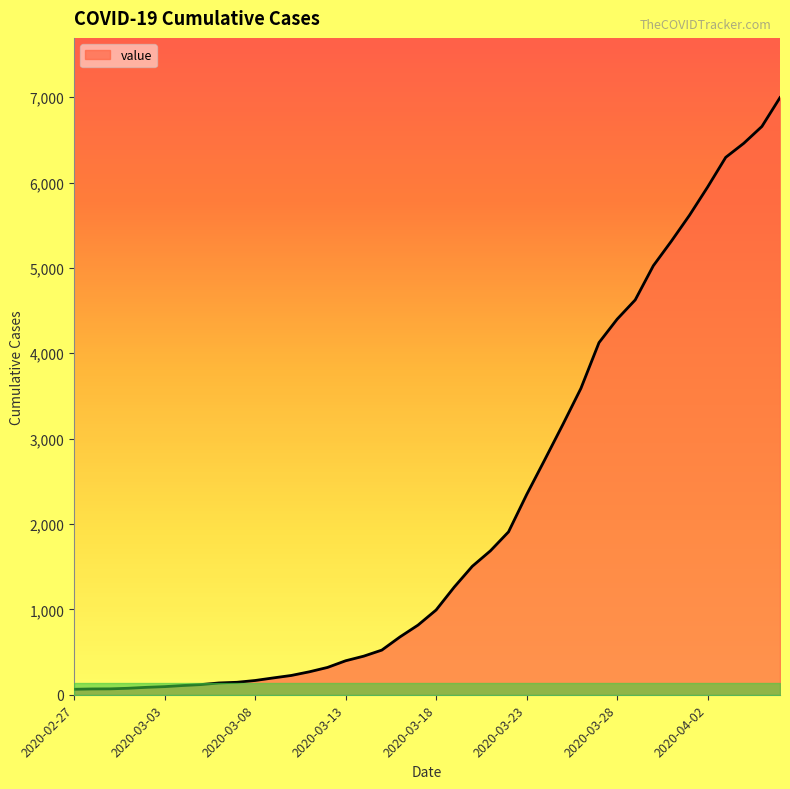

How many lines are shown in the chart?

1